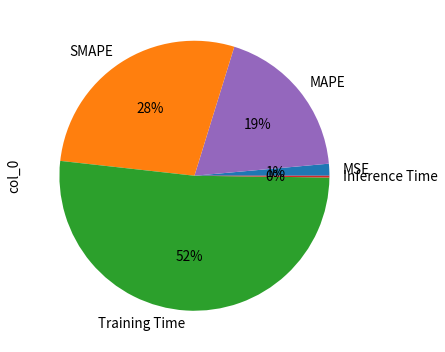

Is there any slice that represents more than half of the pie?

Yes